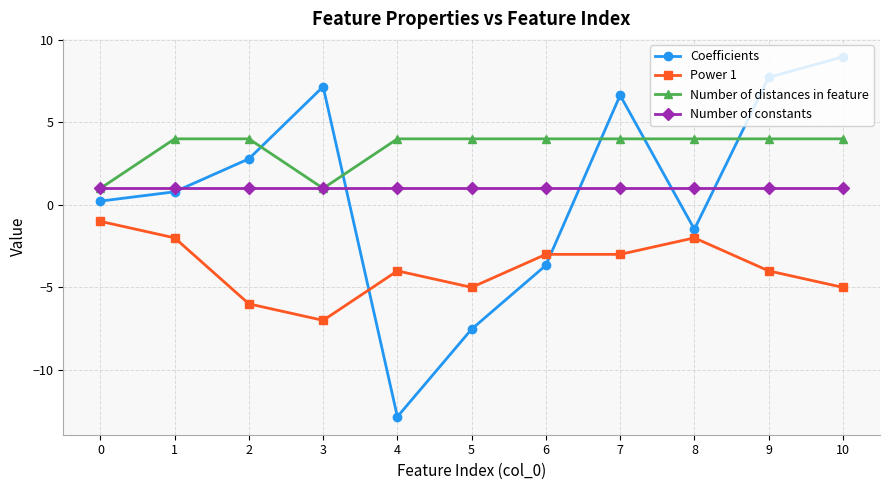

Is the value of Coefficients at 5 greater than the value of Power 1 at 1?

No